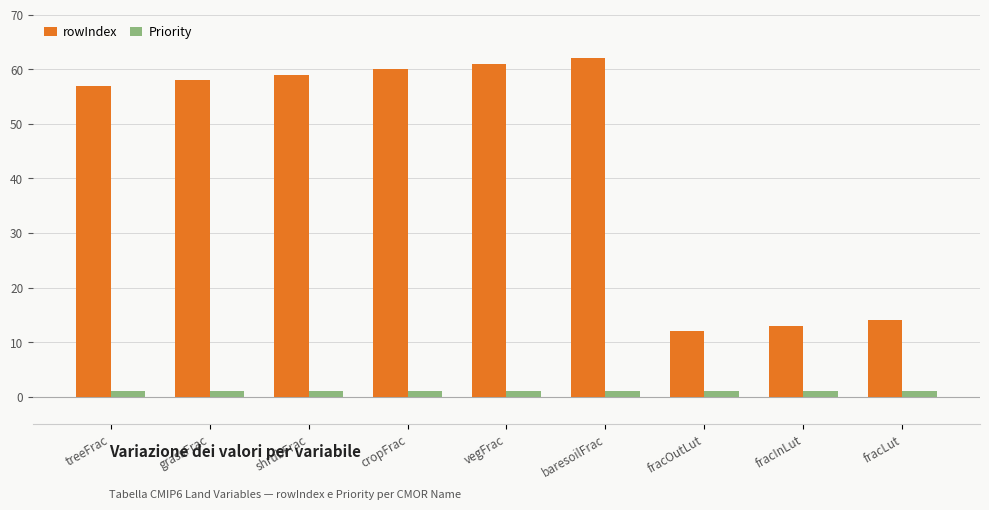

The rowIndex series shows 58 at grassFrac. True or false?

True